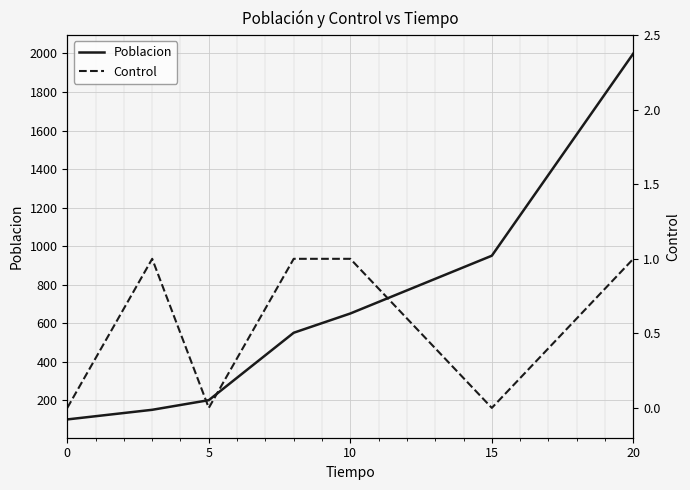

How many lines are shown in the chart?

2